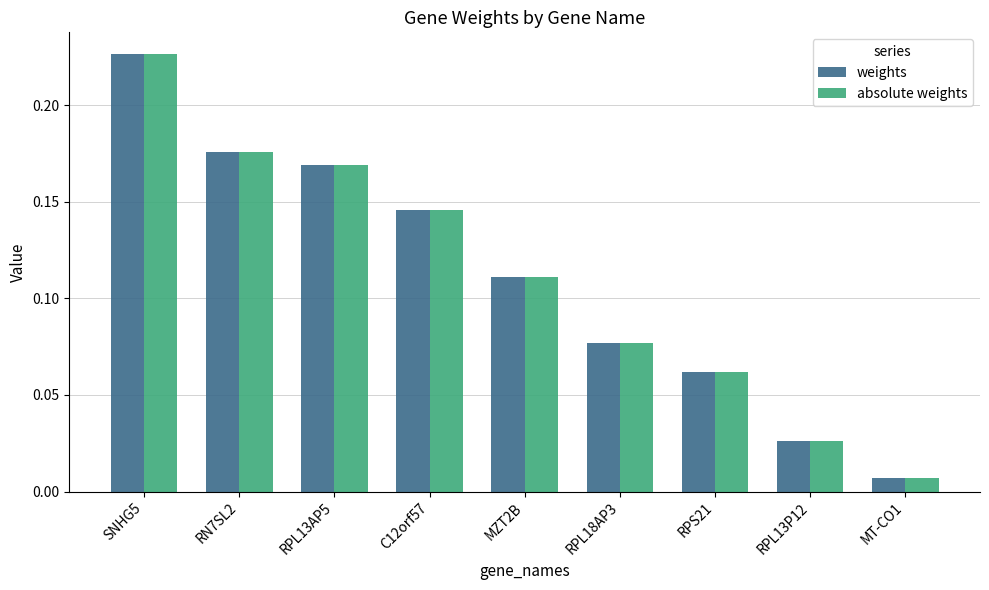

What are all the series names shown in the legend?

weights, absolute weights